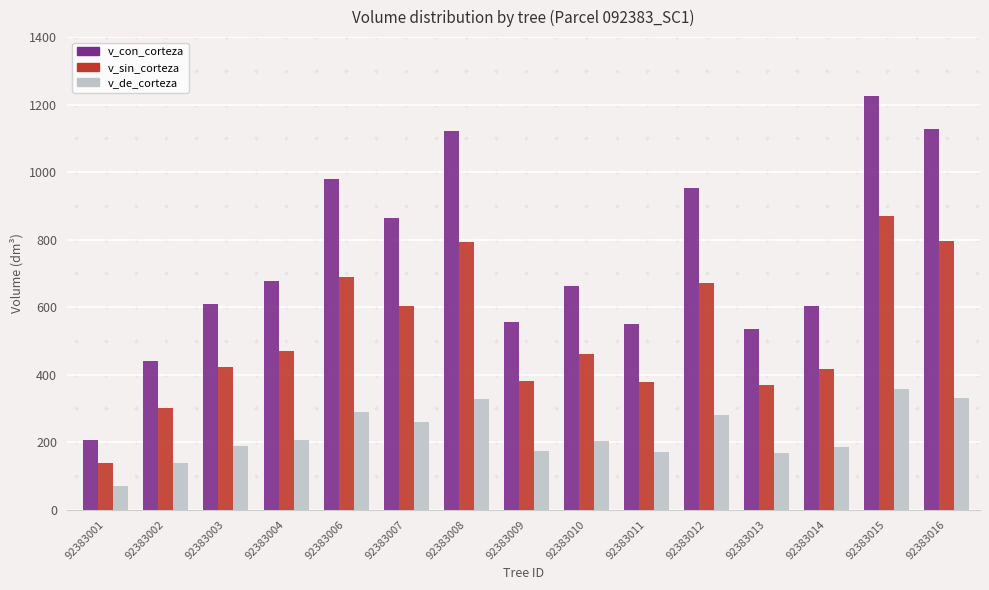

Which series has the largest total across all categories?

v_con_corteza